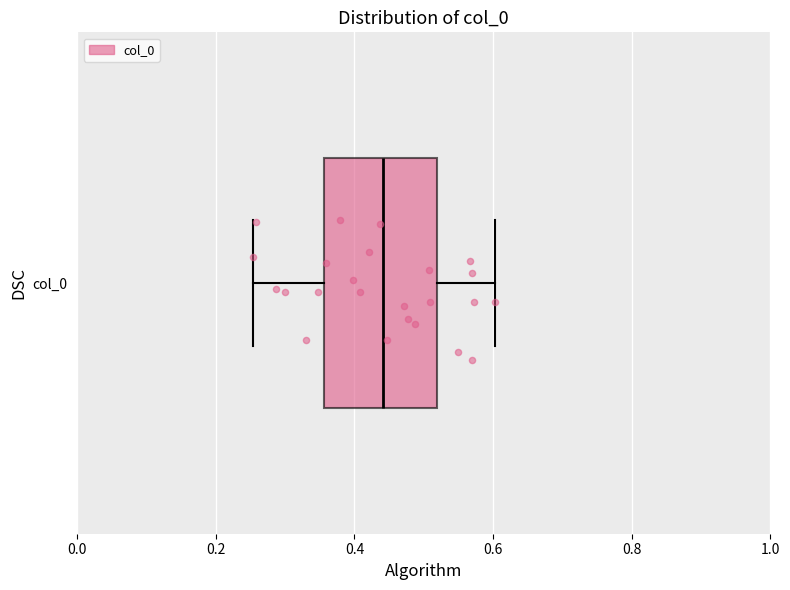

Transcribe this box plot: give where the median line is, the range the box spans, and where the two whiskers end, as read against the x-axis. The values are not printed on the chart, so give them approximately, as read against the axis.

median 0.44, box 0.36 to 0.52, whiskers 0.26 to 0.60